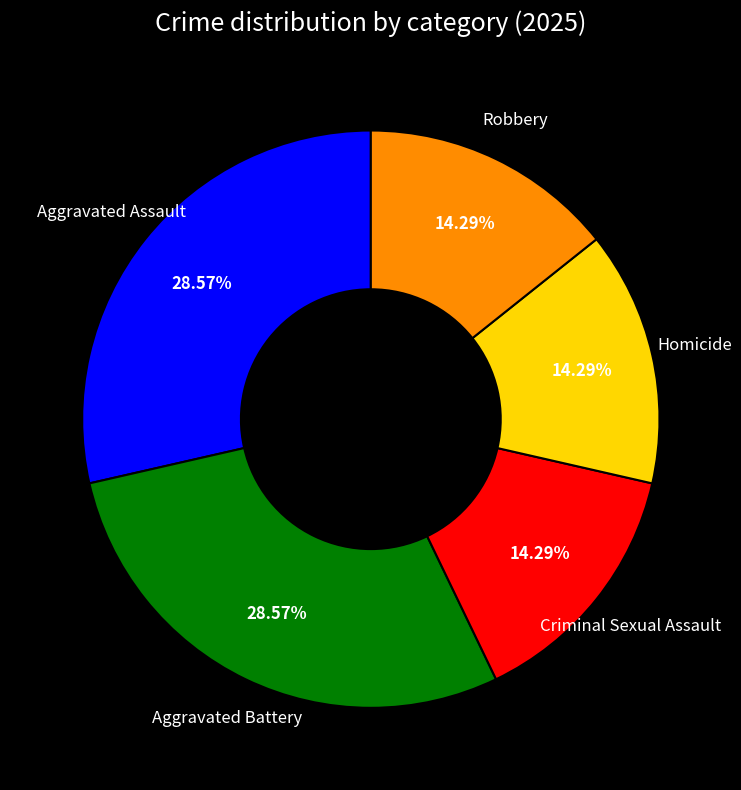

Is there any slice that represents more than half of the pie?

No